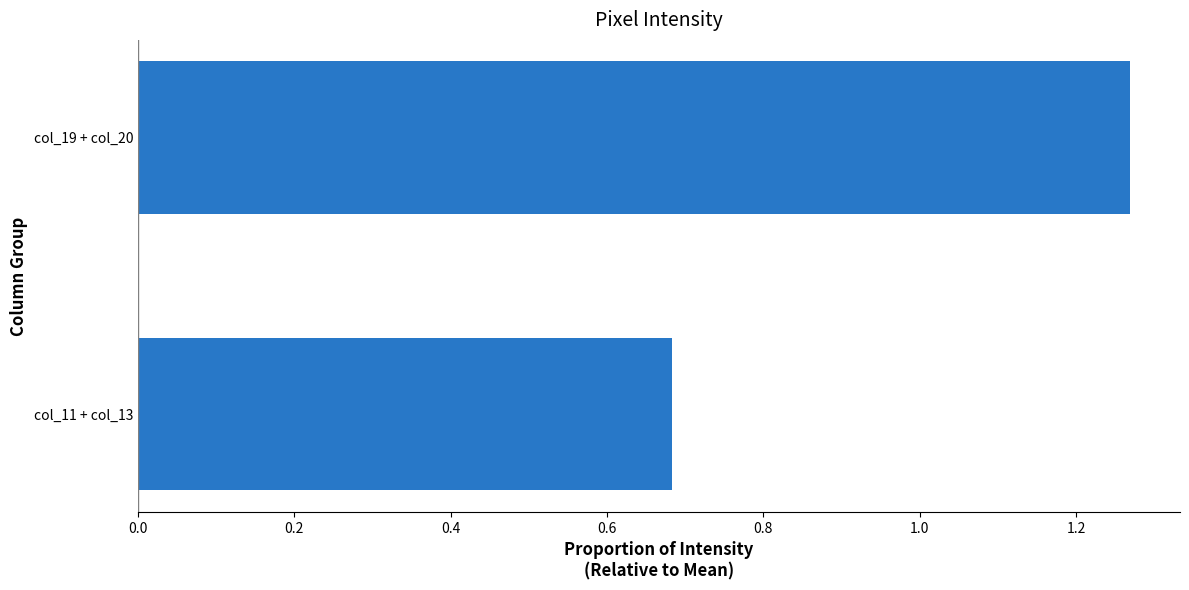

Rank the categories by value from highest to lowest.

col_19 + col_20, col_11 + col_13